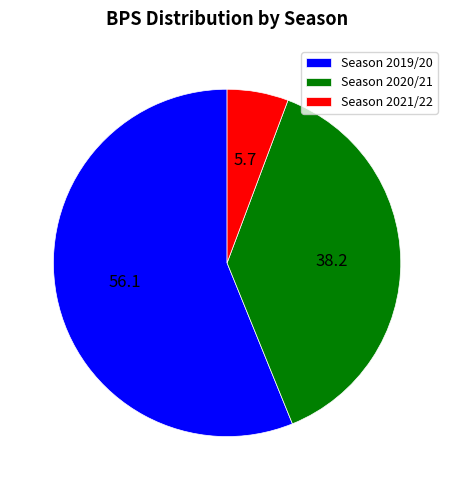

Combined, do Season 2019/20 and Season 2021/22 account for over 50%?

Yes